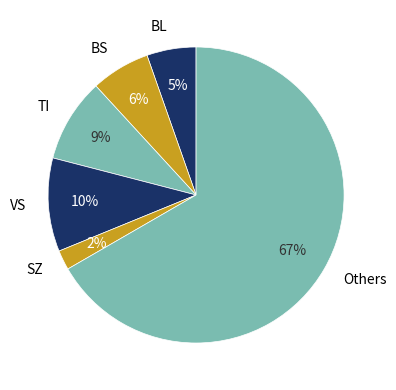

Rank the categories by value from lowest to highest.

SZ, BL, BS, TI, VS, Others